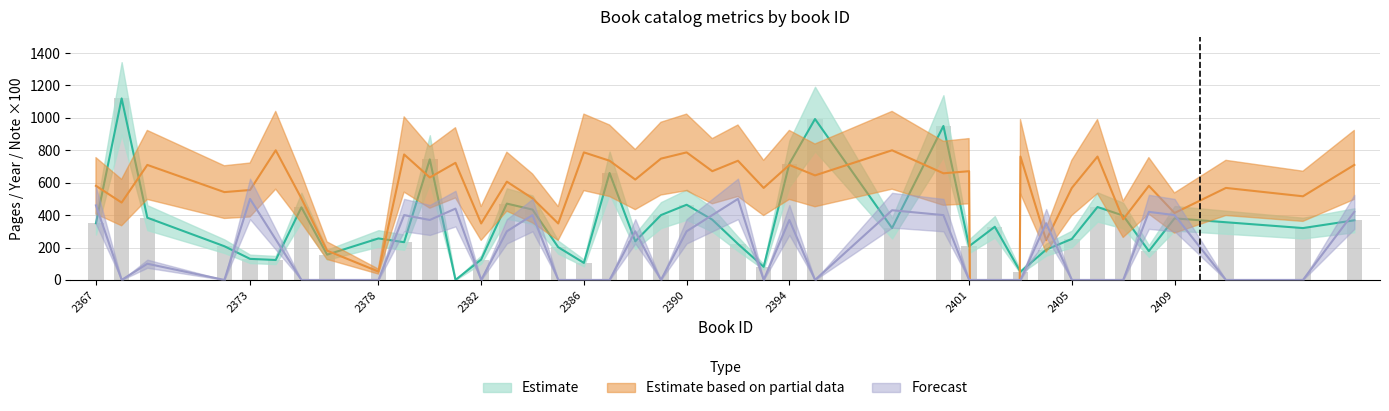

Read the Estimate (pages) value at 2406.

450.0